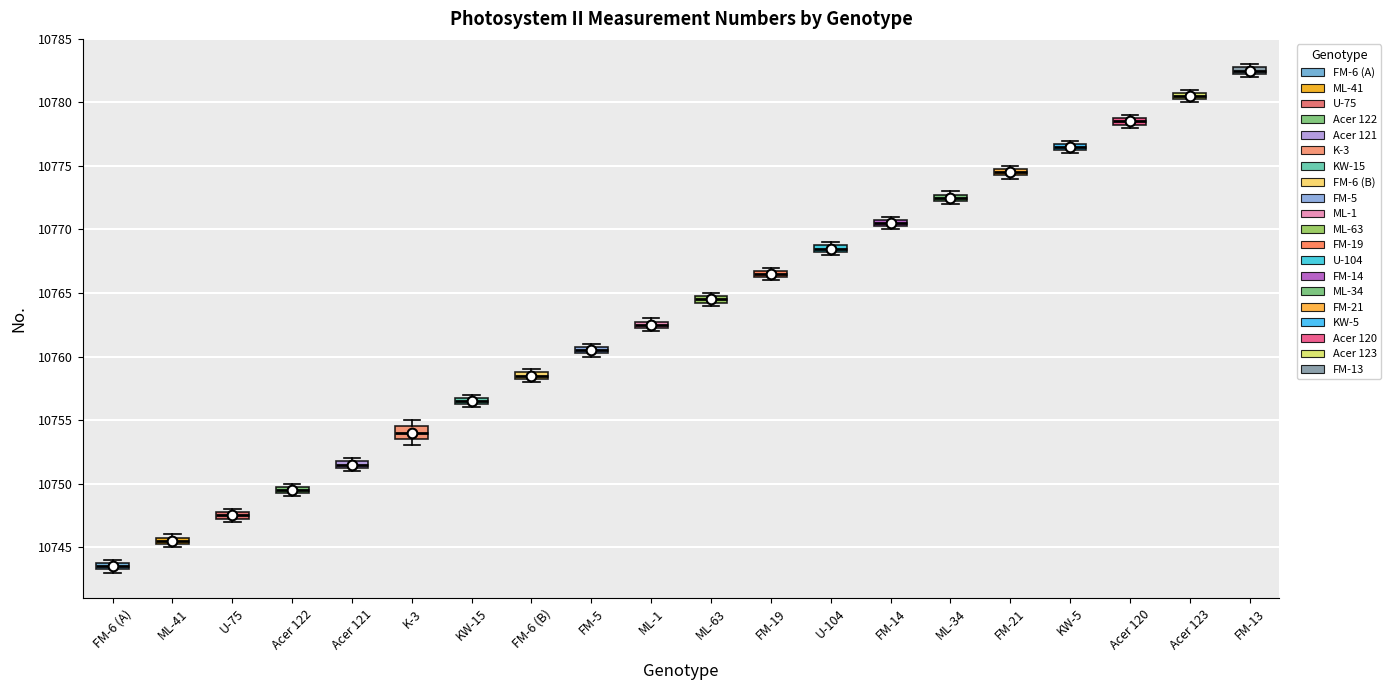

Which box's median line is the lowest?

FM-6 (A)